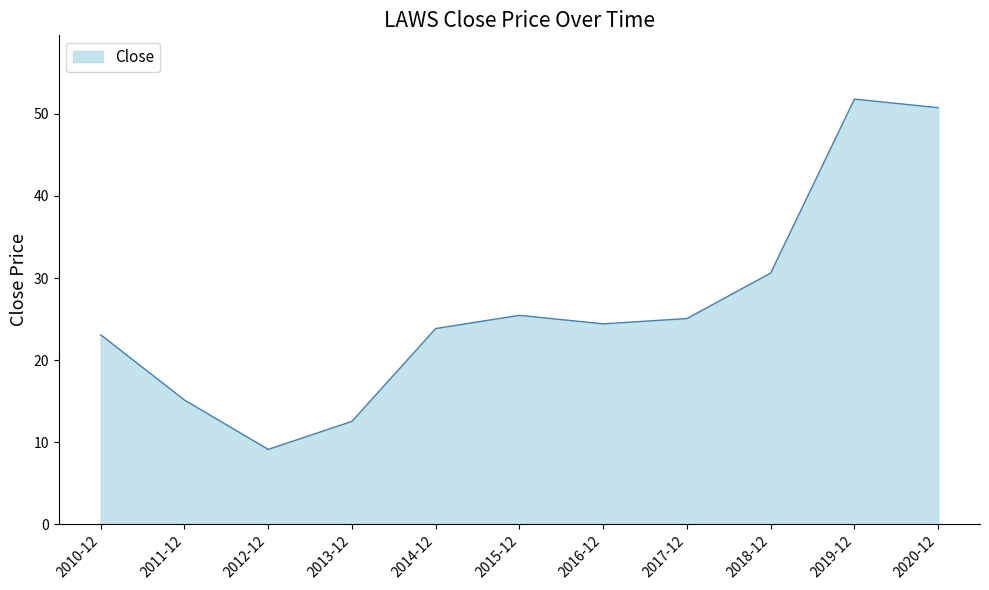

What value does the data have at 2018-12?

30.6